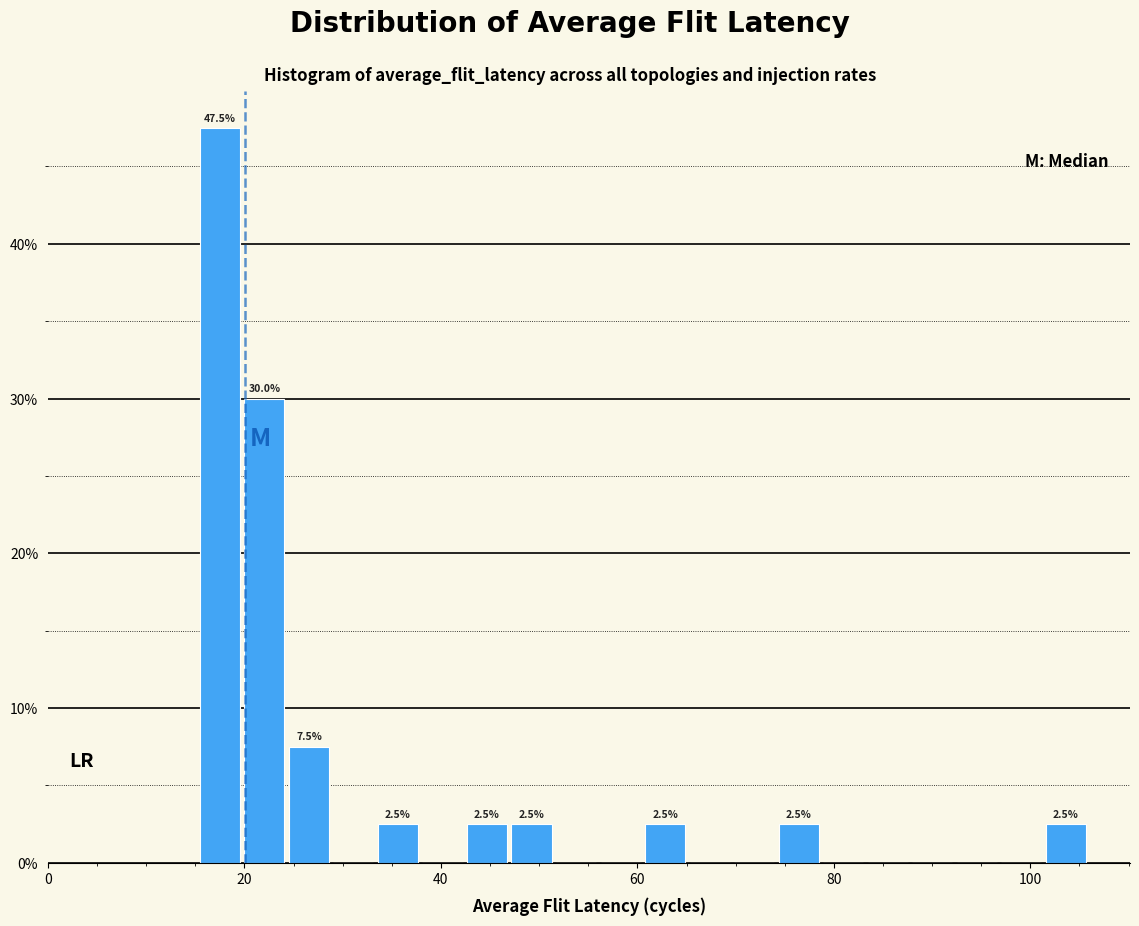

Read against the x-axis, roughly where is the centre of the tallest bar?

18